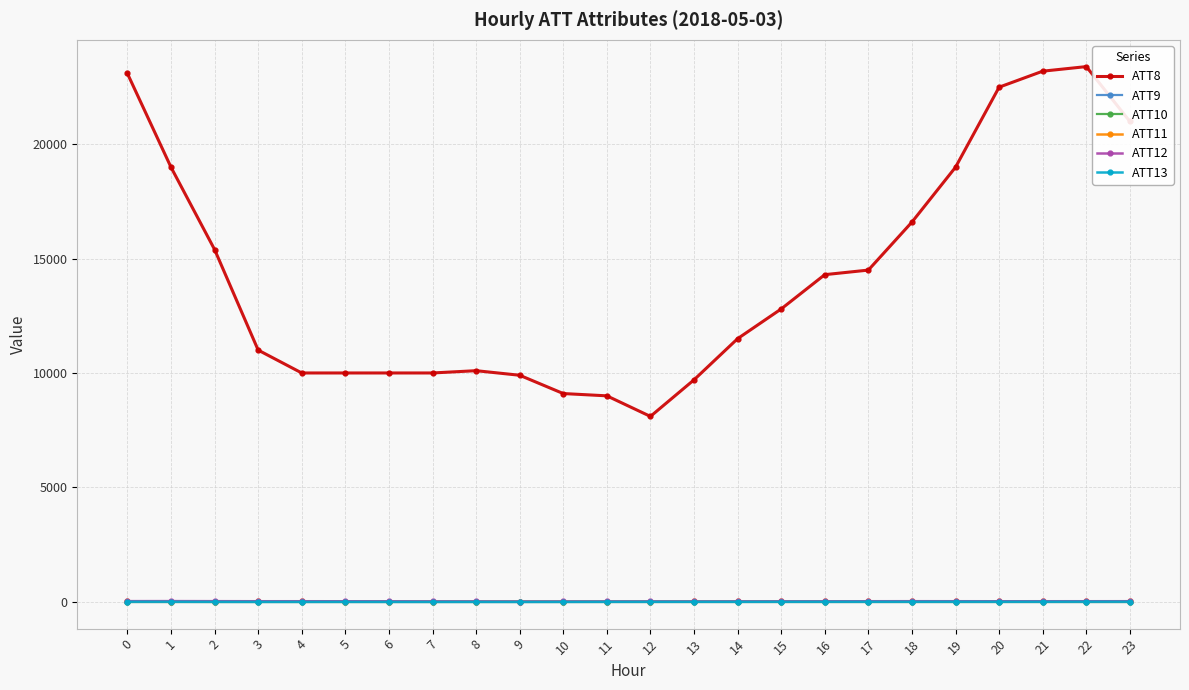

Is this an area chart (filled region under the line)?

No